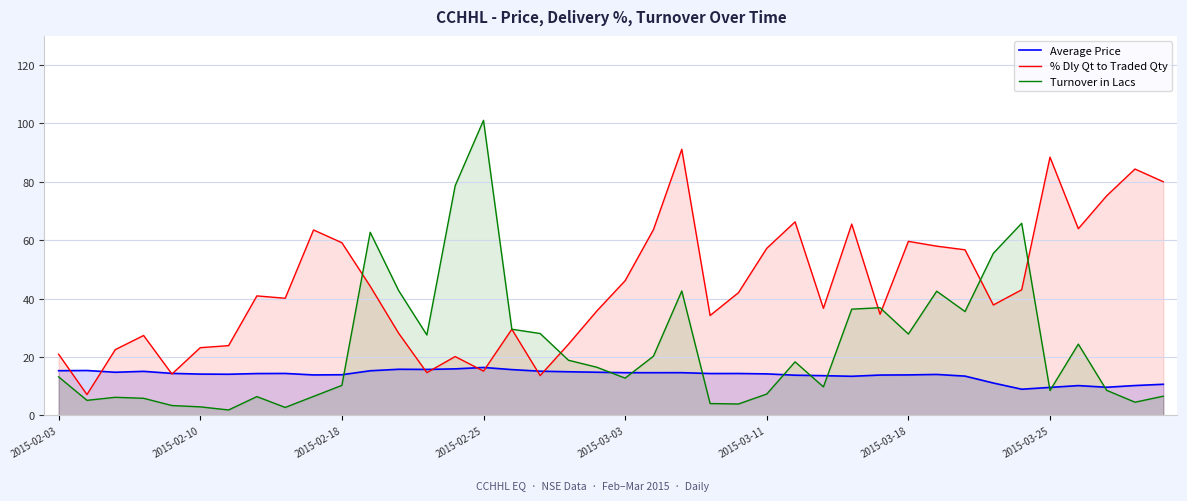

What is the difference between the maximum and minimum values in the % Dly Qt to Traded Qty series?

84.0